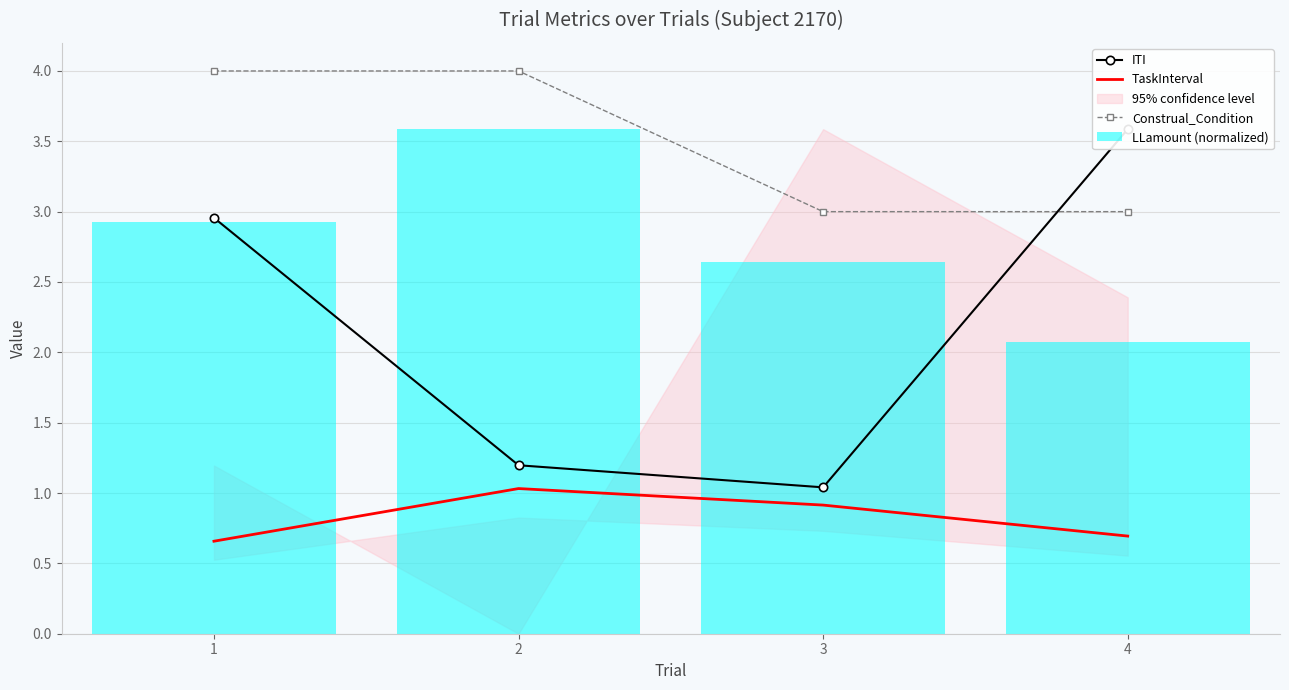

At how many categories does at least one series exceed 3?

3